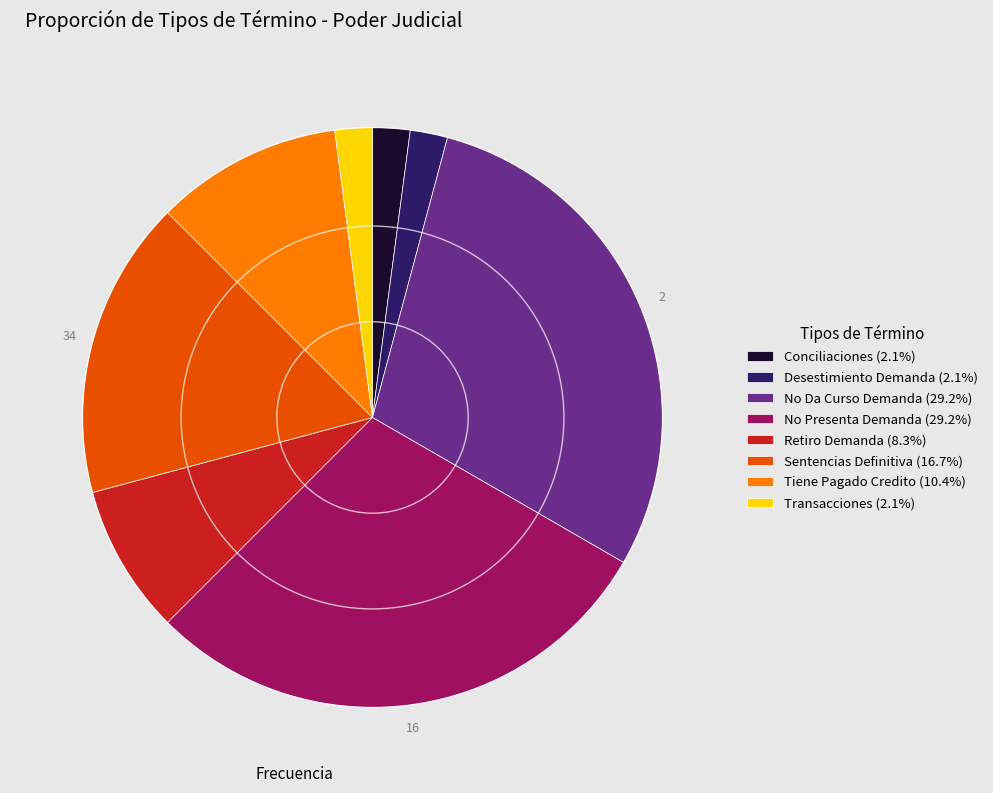

Does Sentencias Definitiva account for over 50% of the chart?

No